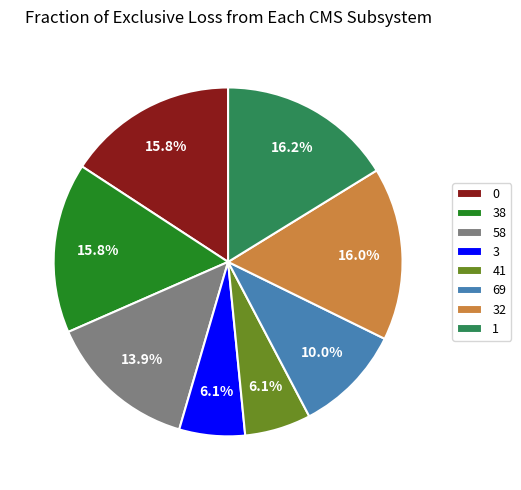

Is the sum of 41 and 32 greater than half?

No